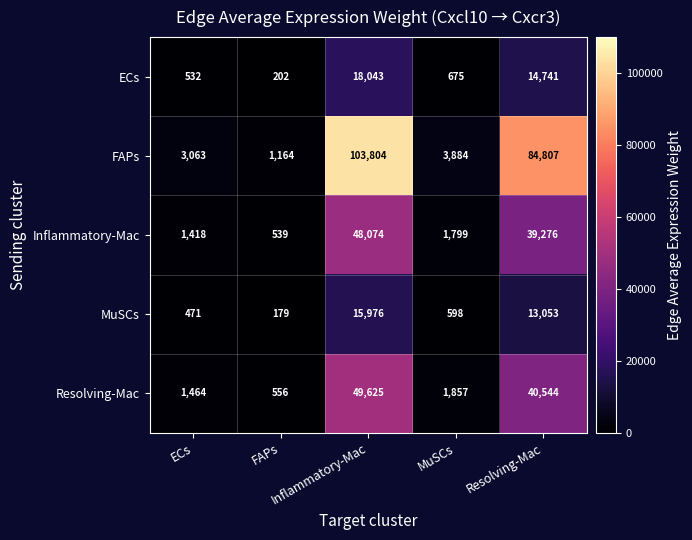

What is the smallest value displayed?

179